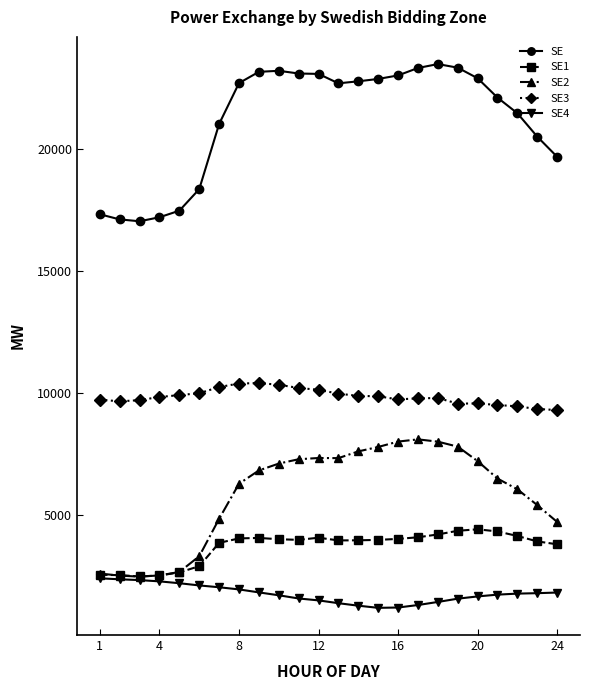

Count the number of data series in this chart.

5